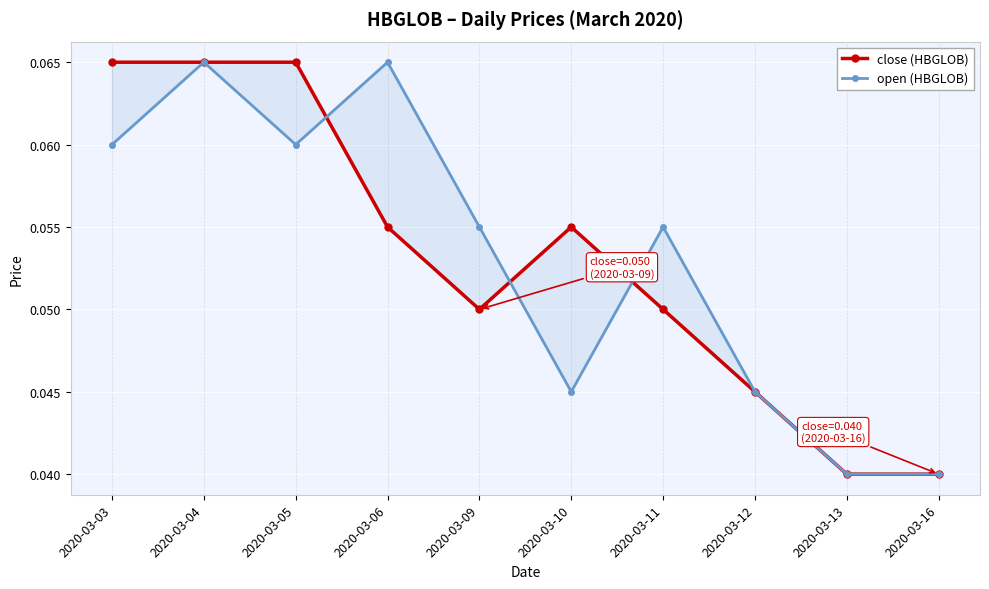

How many interior local peaks does the open (HBGLOB) series have?

3